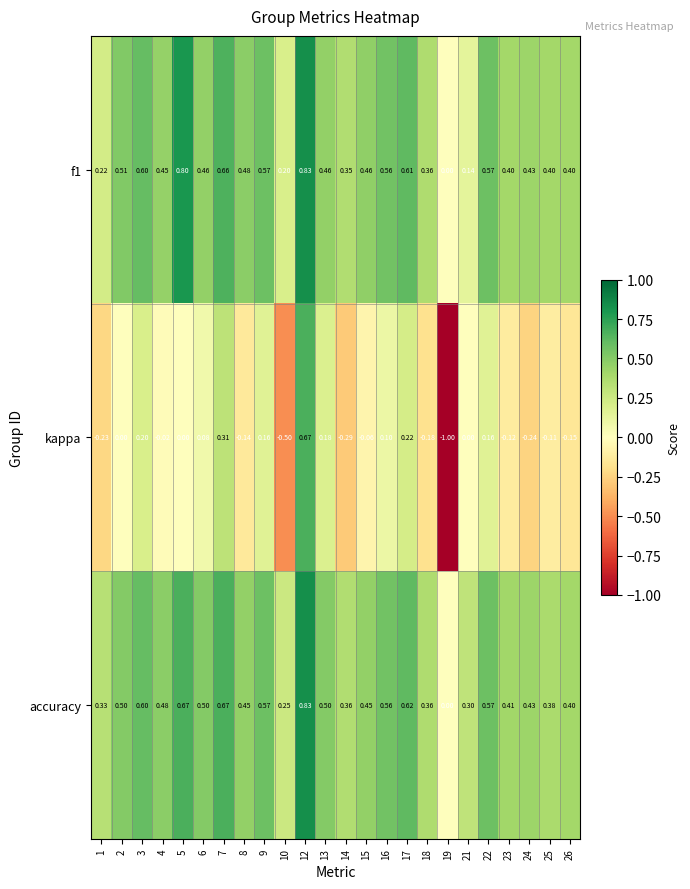

Which series changed the most between 22 and 23?

kappa